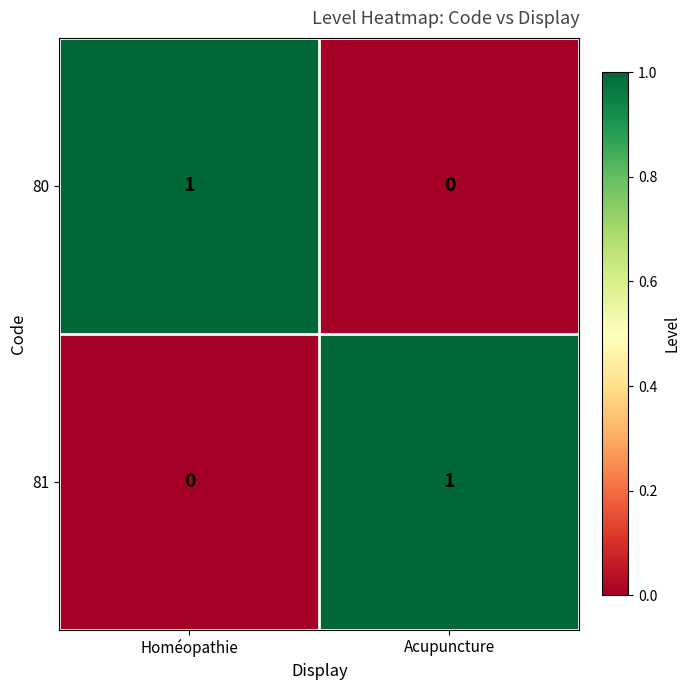

Count the number of data series in this chart.

2